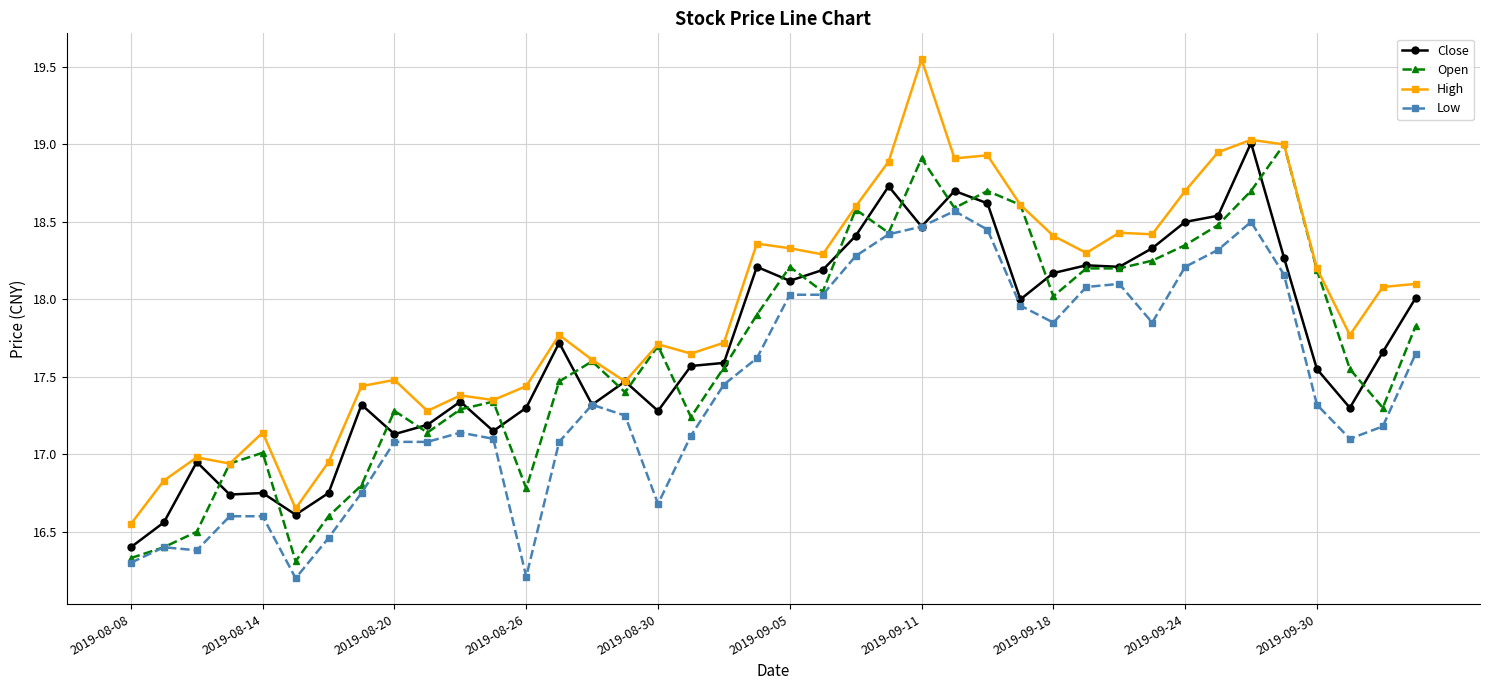

Which series has the widest spread of values?

High